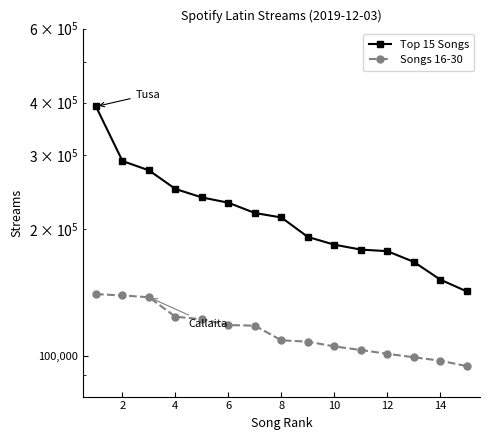

How many values in the Top 15 Songs series exceed 213310?

7